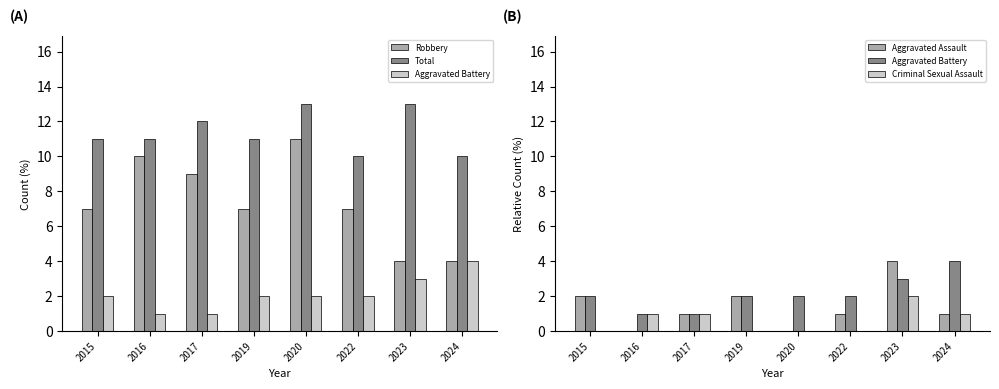

Between 2019 and 2024, which is larger?

2019